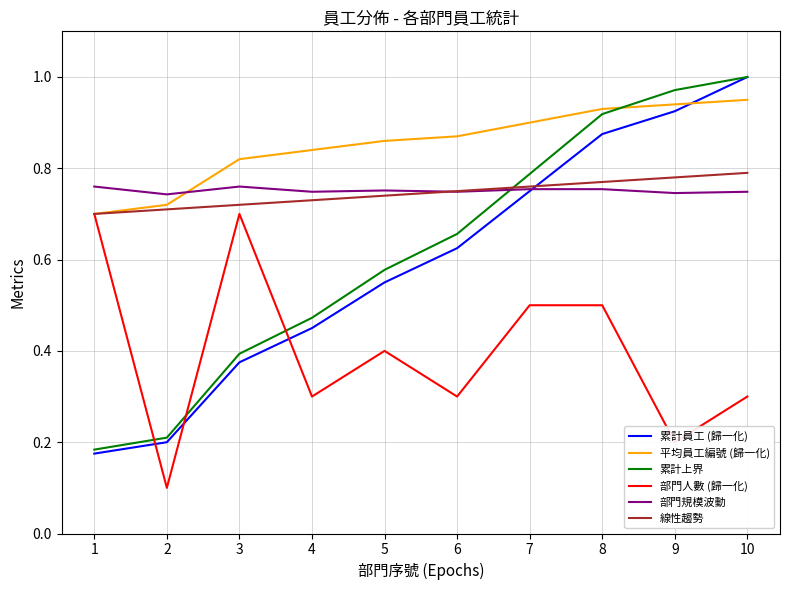

Does the chart have visible grid lines?

Yes